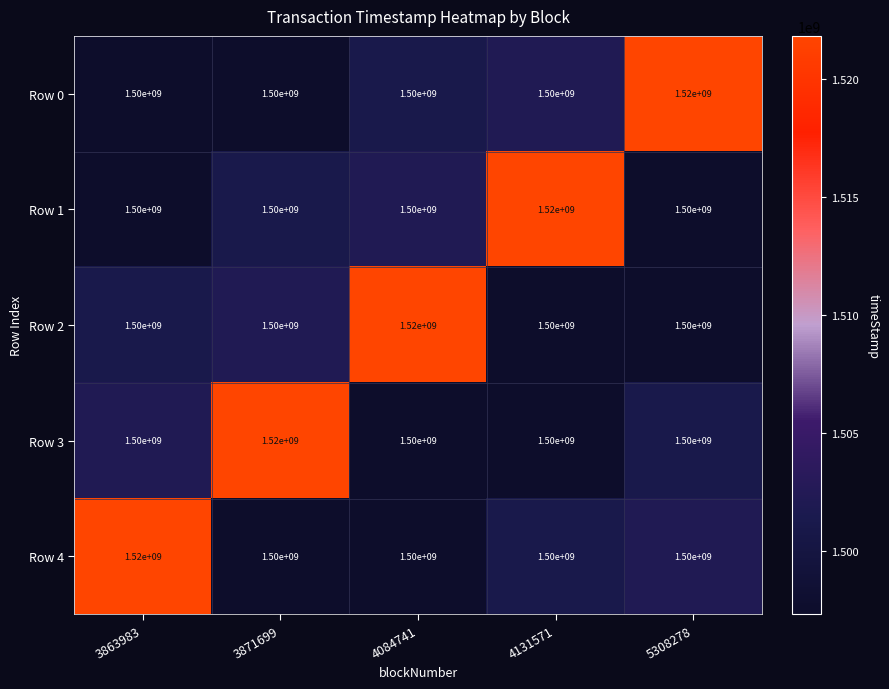

How many distinct data groups are displayed?

5